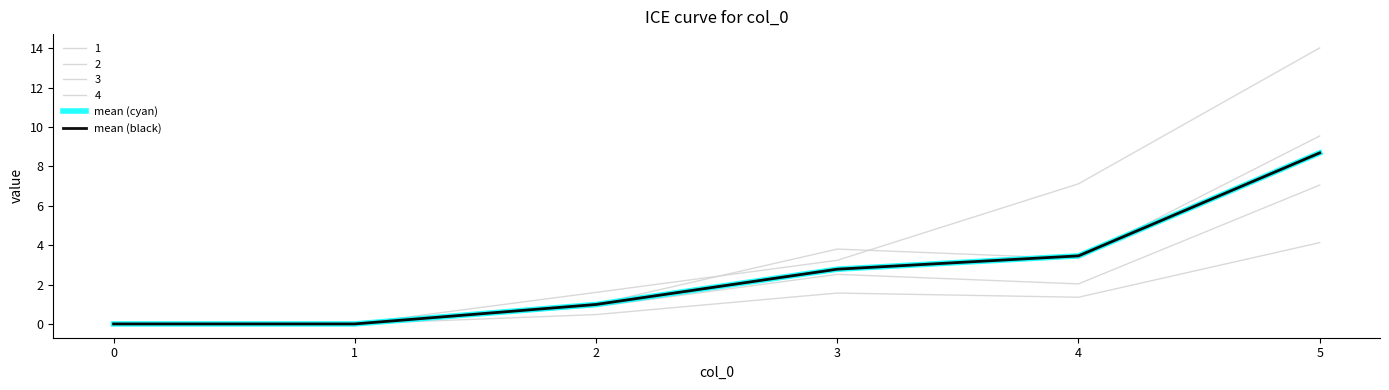

Does the chart display data point markers on the line(s)?

No